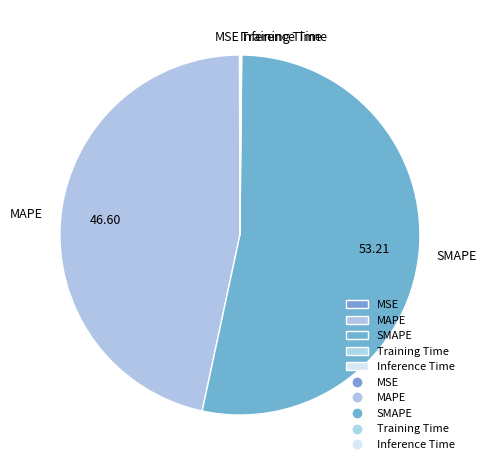

The SMAPE slice represents 63% of the pie. True or false?

False